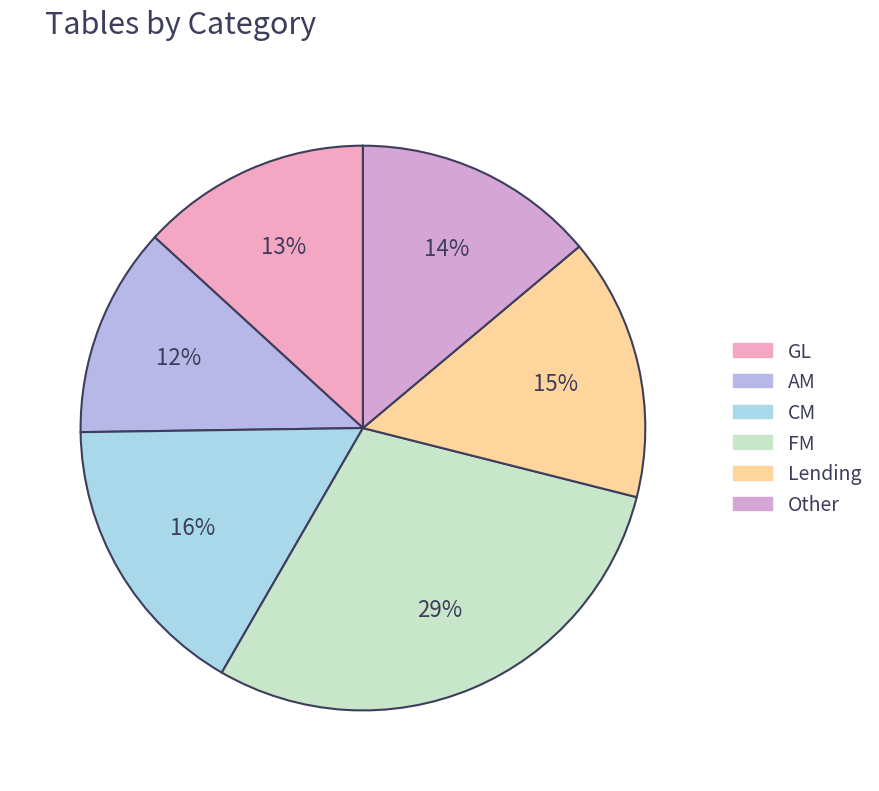

Rank the categories by value from highest to lowest.

FM, CM, Lending, Other, GL, AM